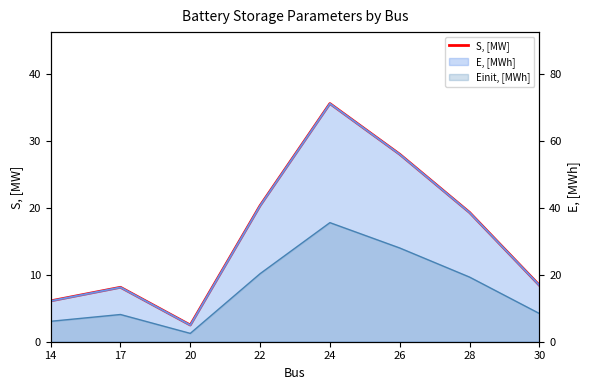

Does the chart display data point markers on the line(s)?

No